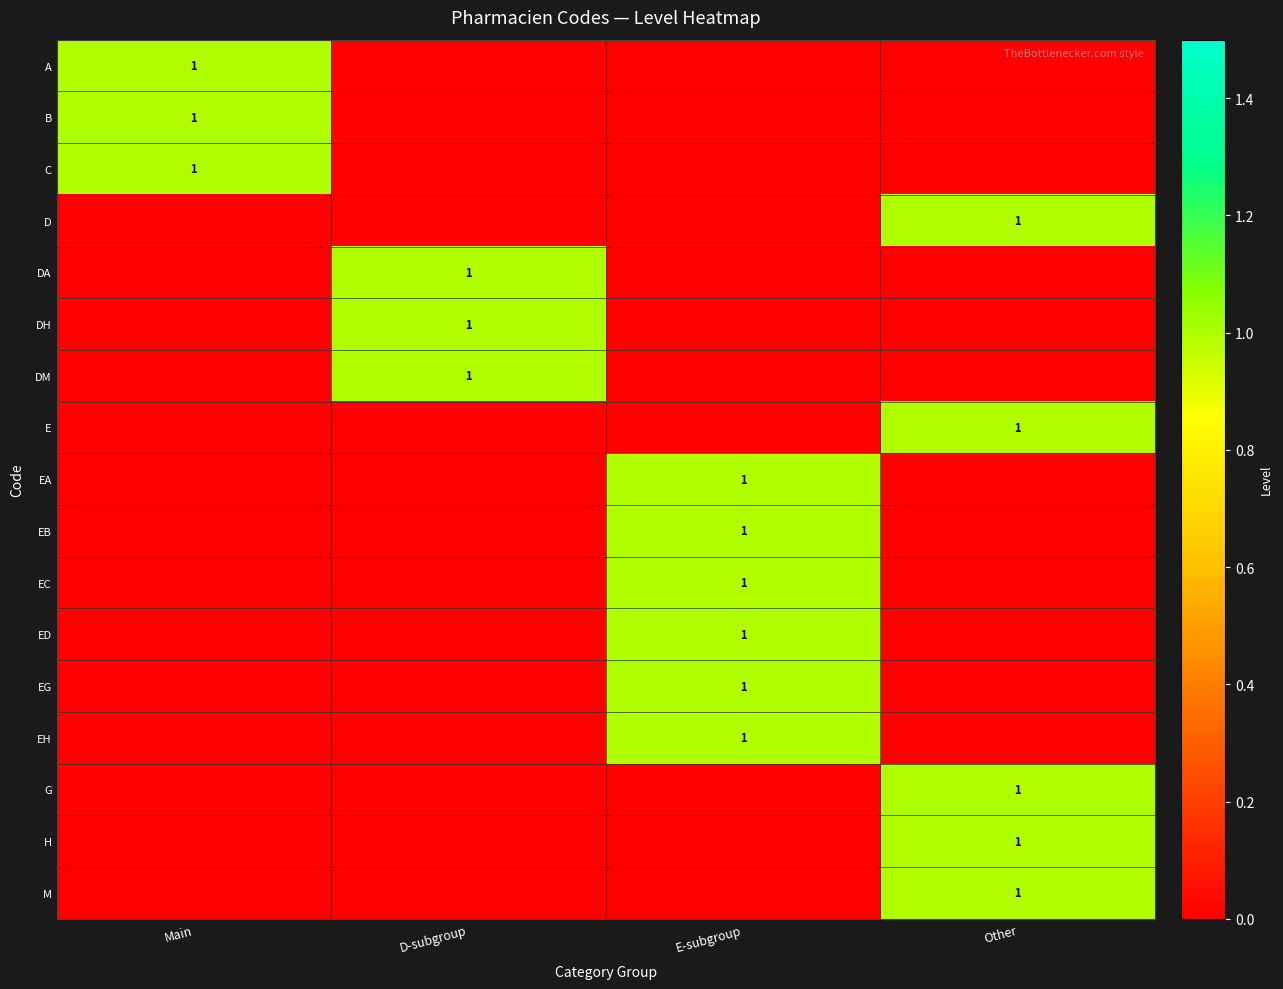

What is the difference between the highest and lowest values at Main?

1